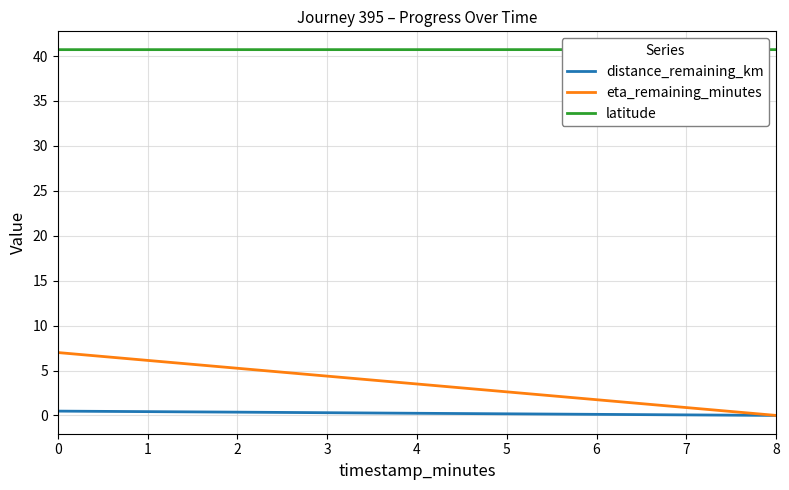

True or false: eta_remaining_minutes and latitude cross at least once.

False